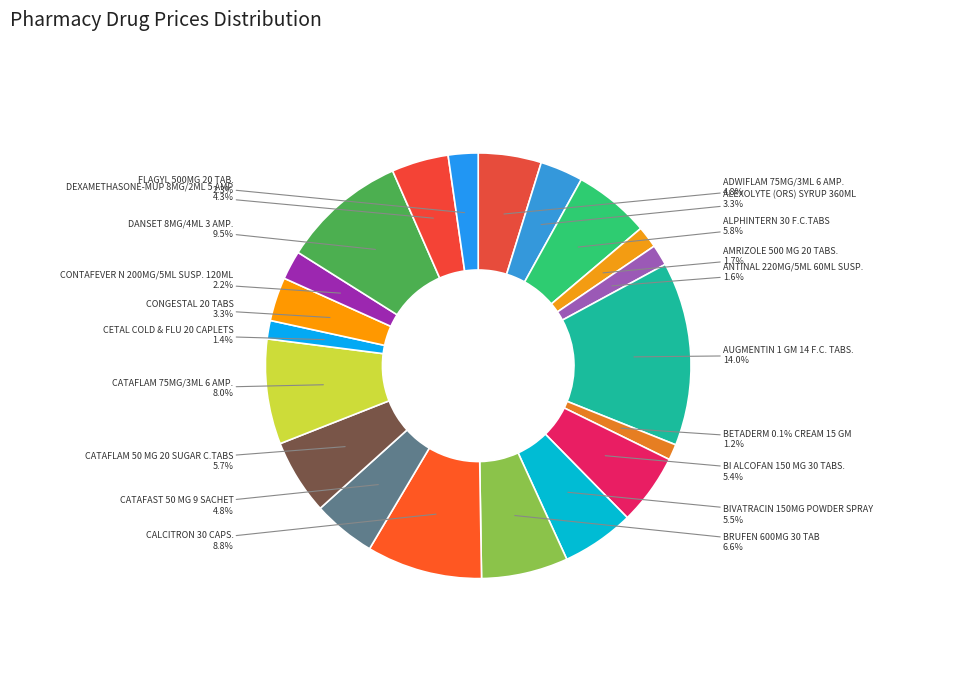

What portion of the pie excludes CONGESTAL 20 TABS?

96.7%